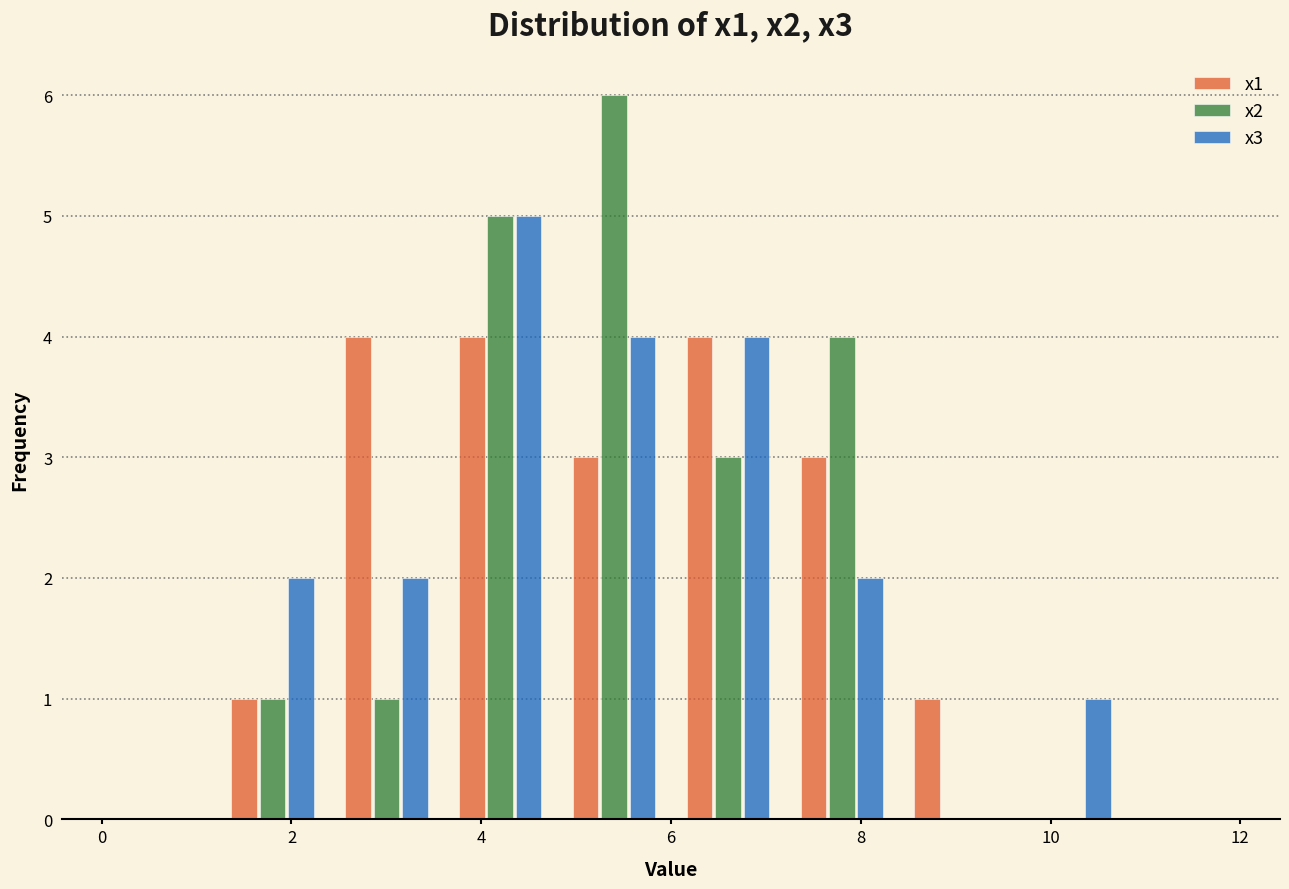

Reading left to right, list every range on the x-axis with the height of the bar of each series over it. The values are not printed on the chart, so give them approximately, as read against the axis.

0.0 to 1.2: x1=0	x2=0	x3=0
1.2 to 2.4: x1=1	x2=1	x3=2
2.4 to 3.6: x1=4	x2=1	x3=2
3.6 to 4.8: x1=4	x2=5	x3=5
4.8 to 6.0: x1=3	x2=6	x3=4
6.0 to 7.2: x1=4	x2=3	x3=4
7.2 to 8.4: x1=3	x2=4	x3=2
8.4 to 9.6: x1=1	x2=0	x3=0
9.6 to 10.8: x1=0	x2=0	x3=1
10.8 to 12.0: x1=0	x2=0	x3=0